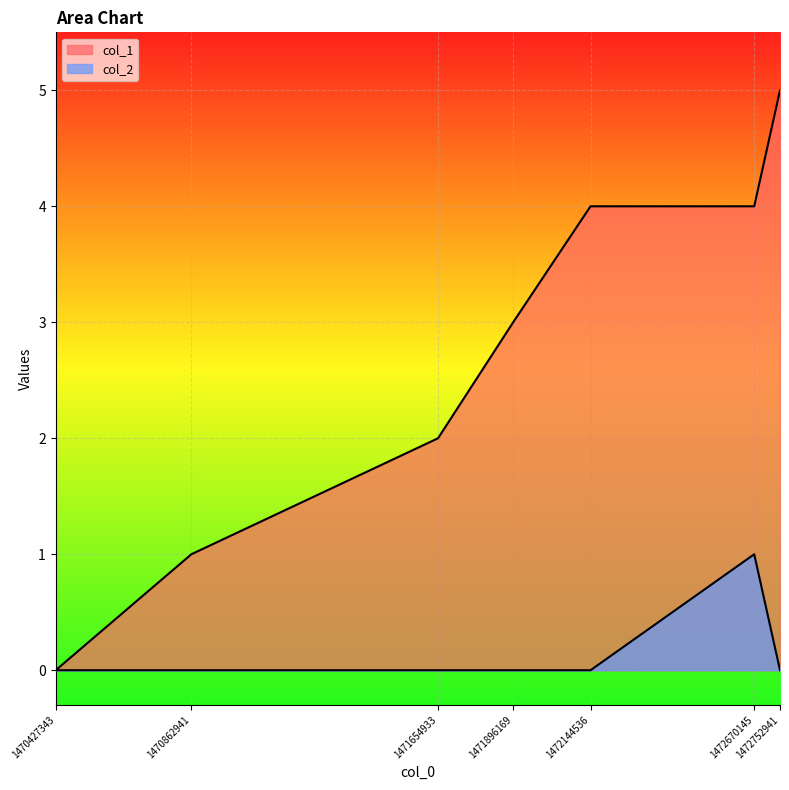

Rank the series by their maximum value, from lowest to highest.

col_2, col_1